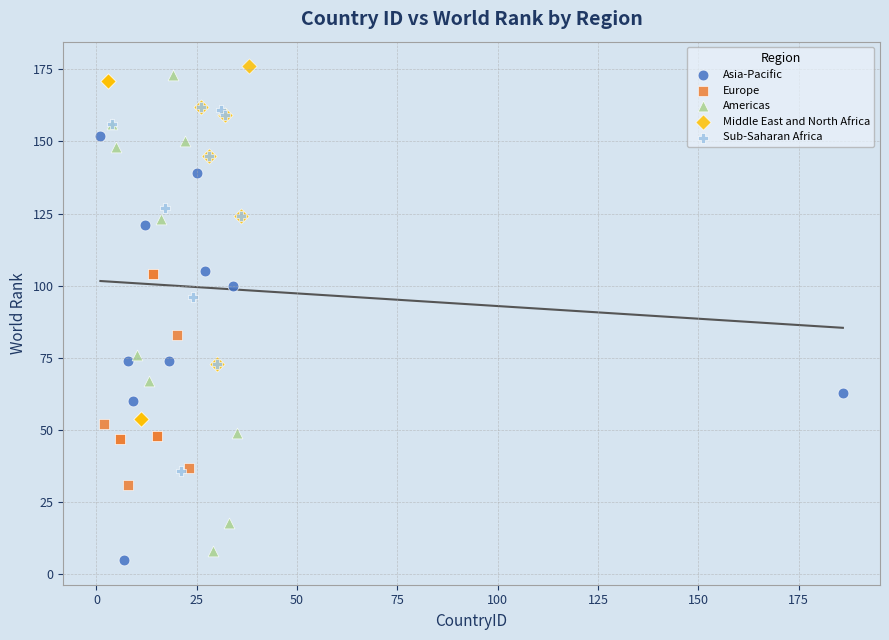

Which series reaches the maximum Y coordinate?

Middle East and North Africa